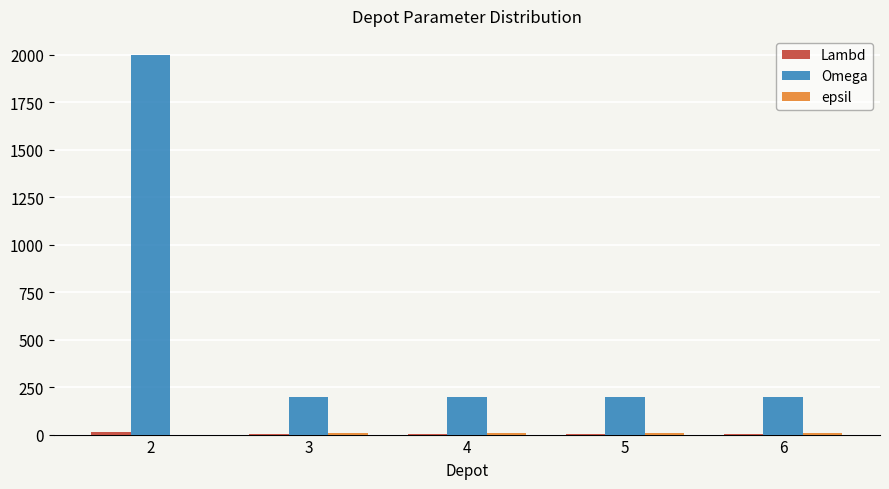

The value of Omega at 4 is 271. True or false?

False